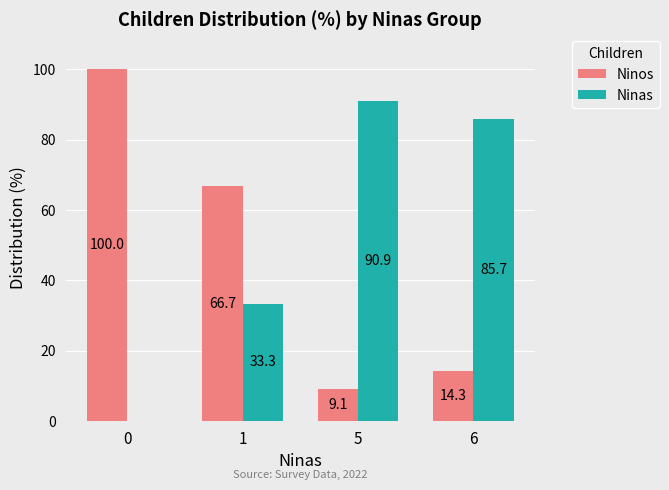

The Ninas series shows 157.7 at 5. True or false?

False